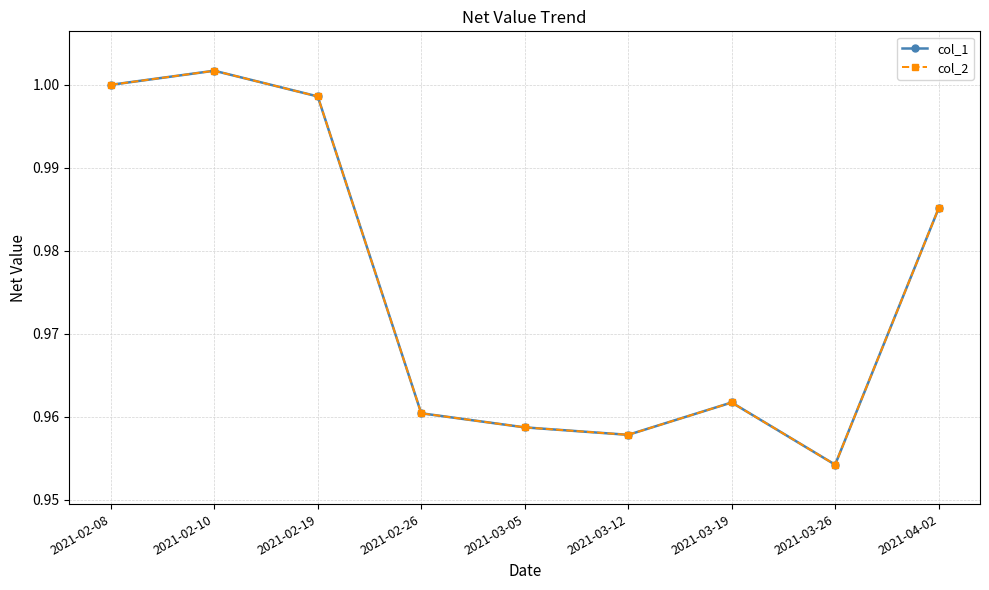

How many lines are shown in the chart?

2